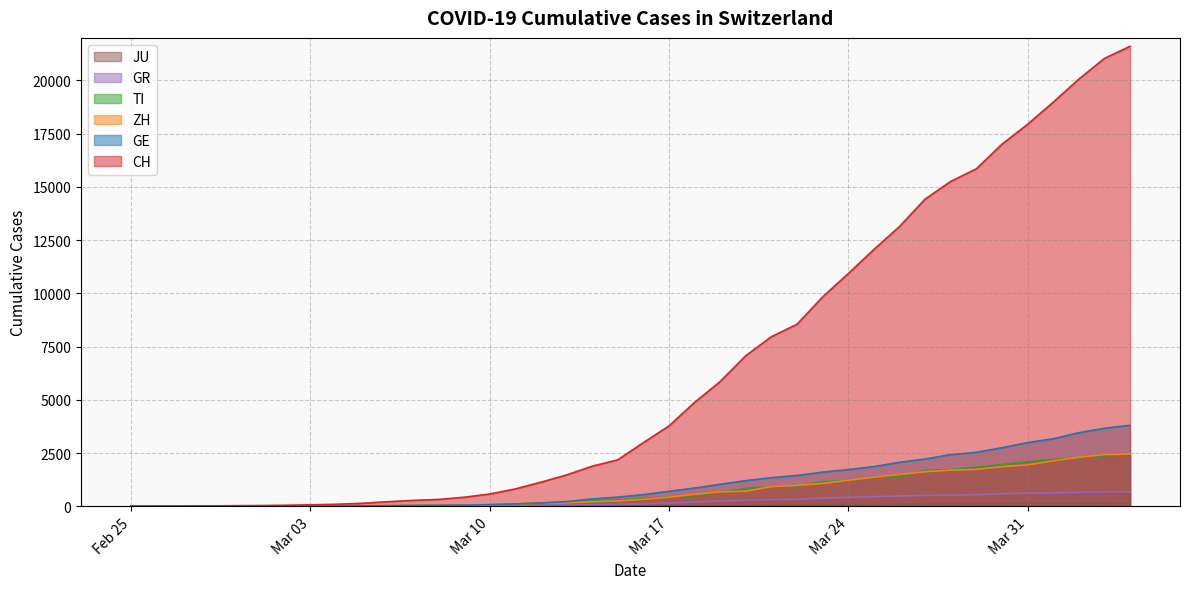

What is the sum of the TI values at 2020-03-30 and 2020-03-01?

1964